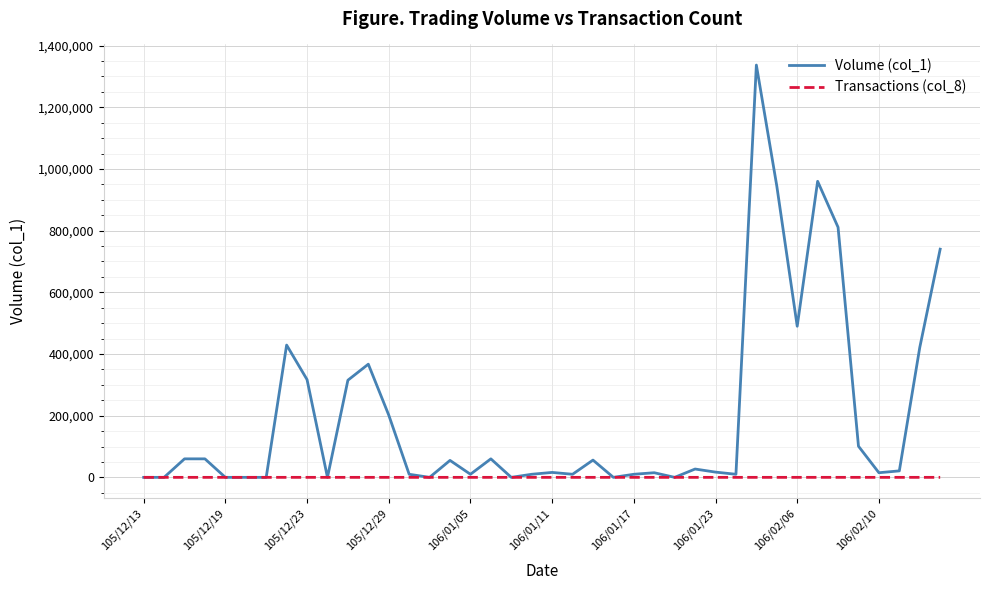

What is the maximum value shown in the chart?

1337000